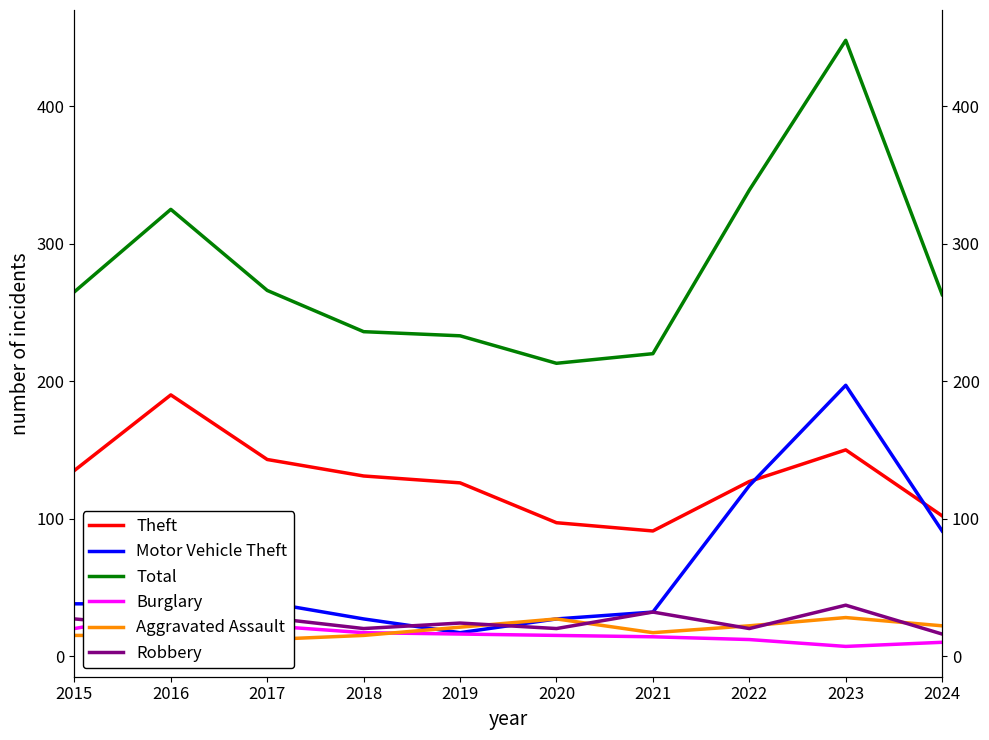

At 2023, list the series in order from smallest to largest.

Burglary, Aggravated Assault, Robbery, Theft, Motor Vehicle Theft, Total